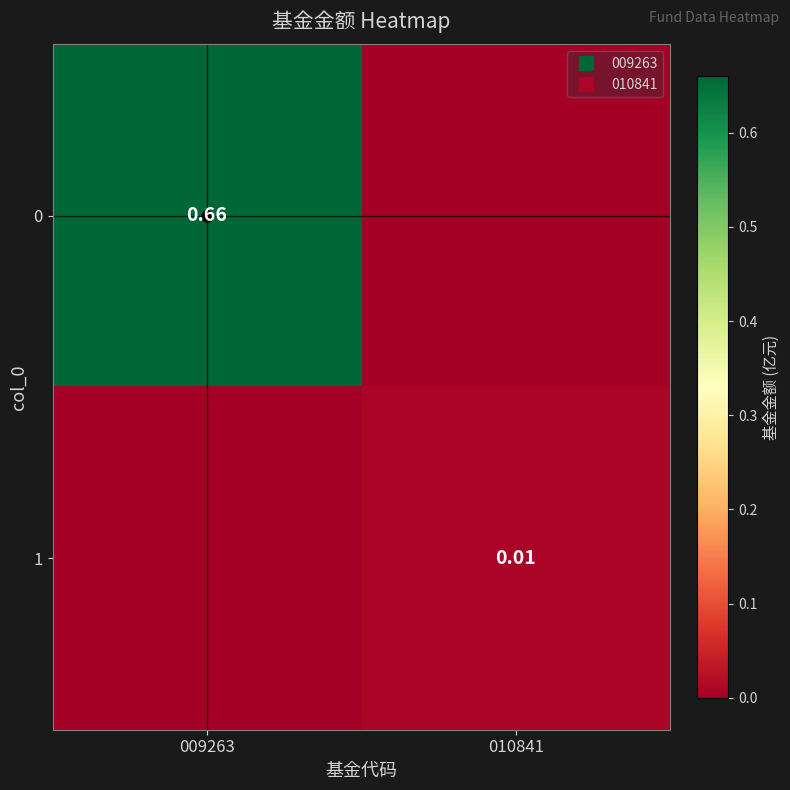

What is the difference between the maximum and minimum values in the 0 series?

0.7